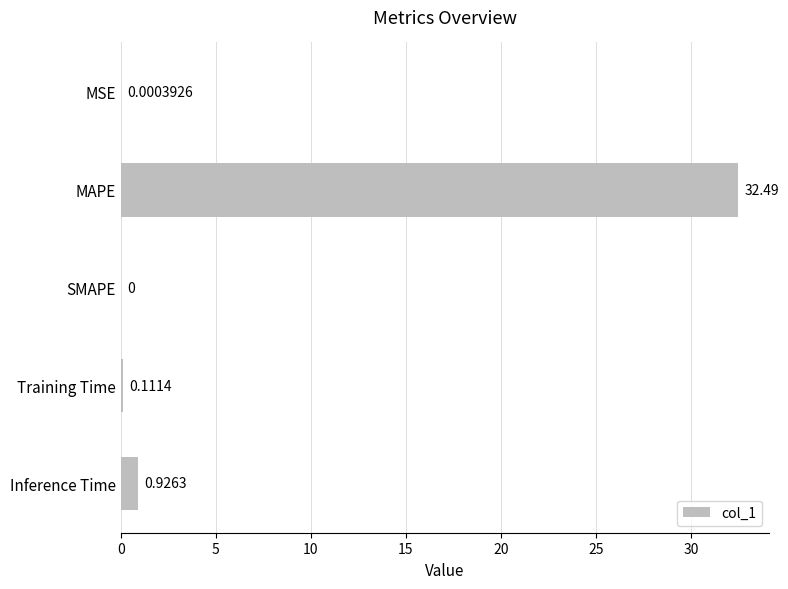

How many values exceed 0?

4